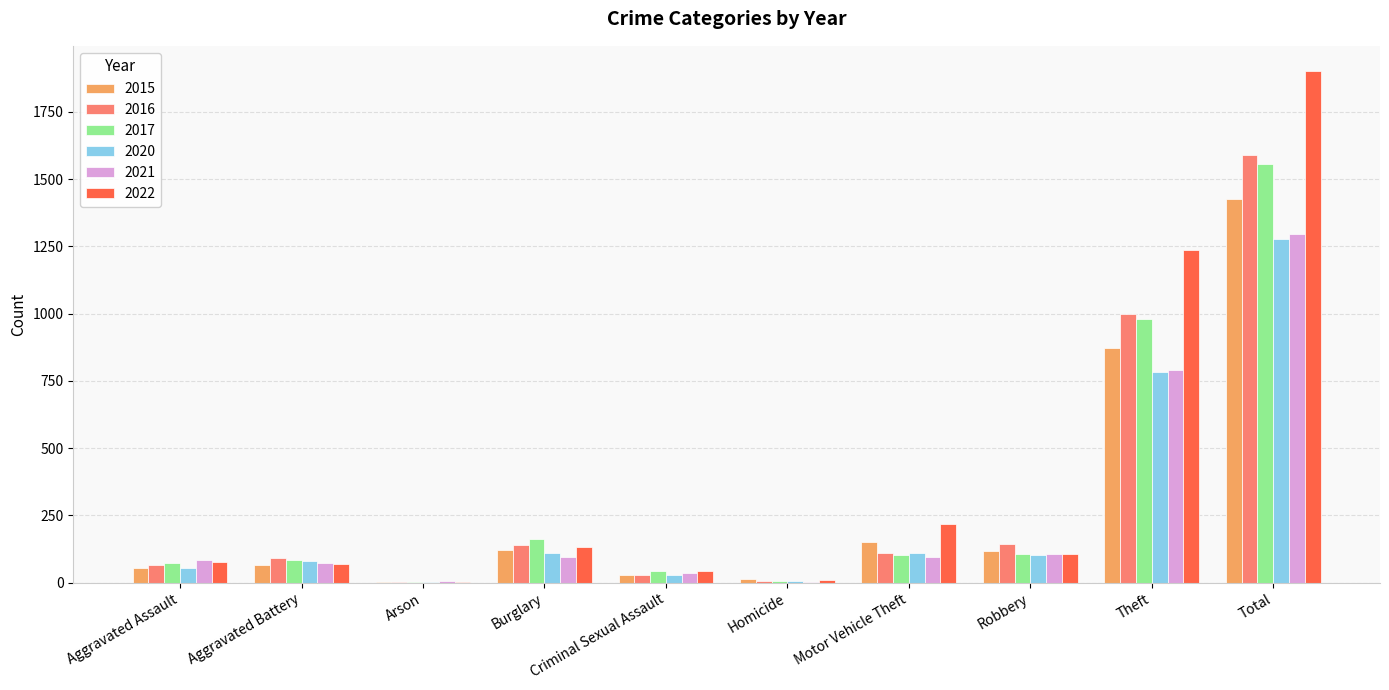

Which category has the highest value across all series?

Total